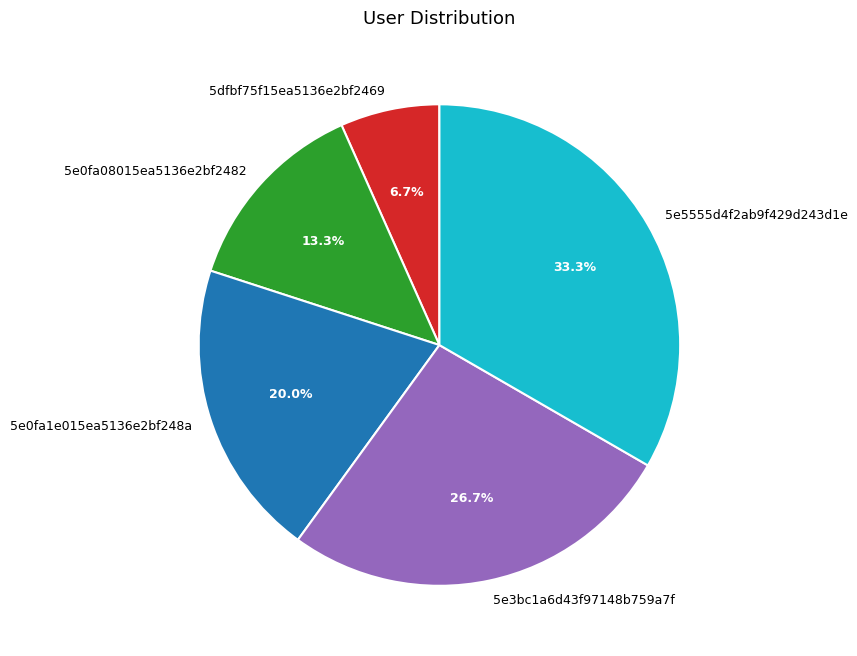

Does any single category account for the majority?

No